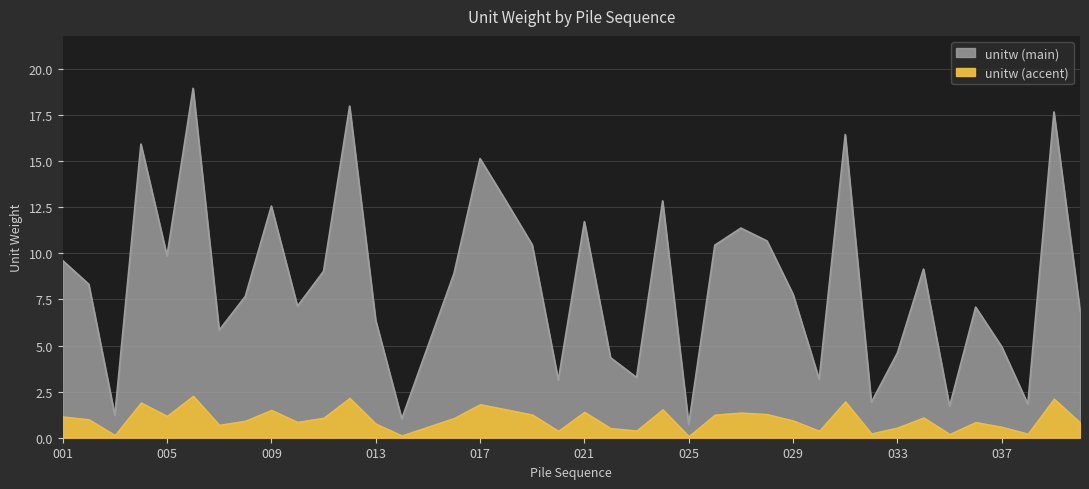

Reading right to left, extract all data points from this chart.

6.9	17.7	1.8	4.9	7.1	1.7	9.1	4.6	1.9	16.4	3.2	7.8	10.7	11.4	10.4	0.7	12.8	3.3	4.3	11.7	3.1	10.5	12.8	15.1	8.9	5.0	1.0	6.4	18.0	9.0	7.1	12.6	7.7	5.8	19.0	9.9	15.9	1.2	8.3	9.6